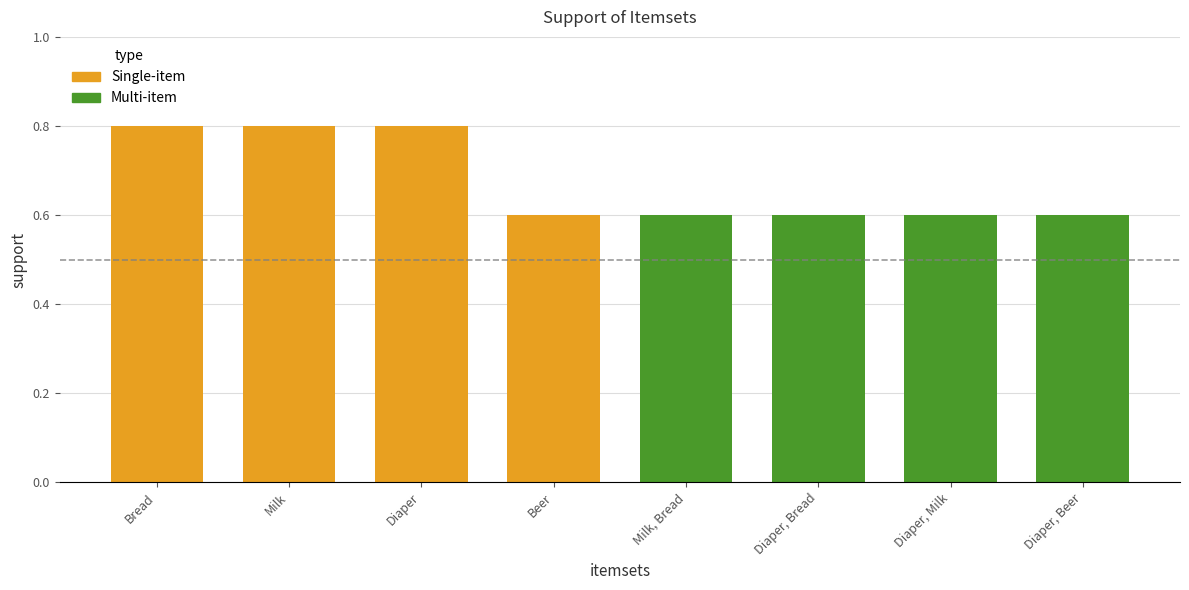

List the series in order of their peak value, highest first.

Single-item, Multi-item